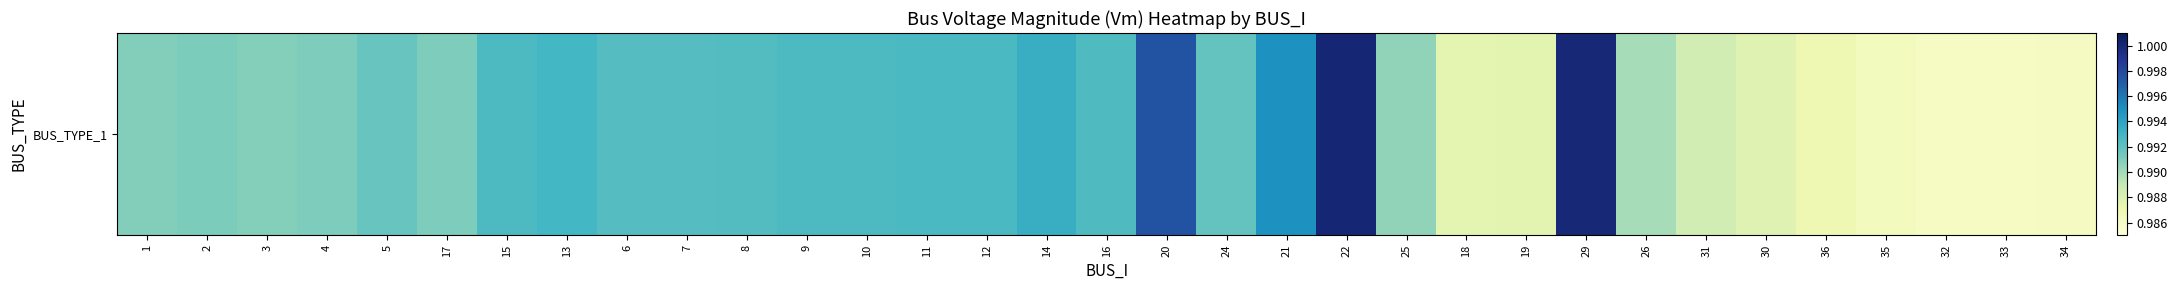

Read the value at 32.

1.0